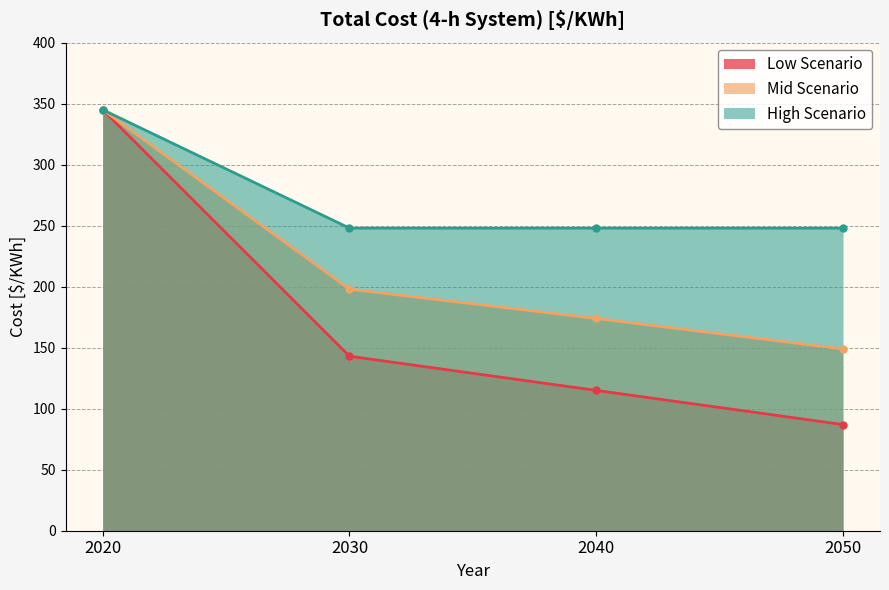

The High Scenario series shows 345 at 2020. True or false?

True